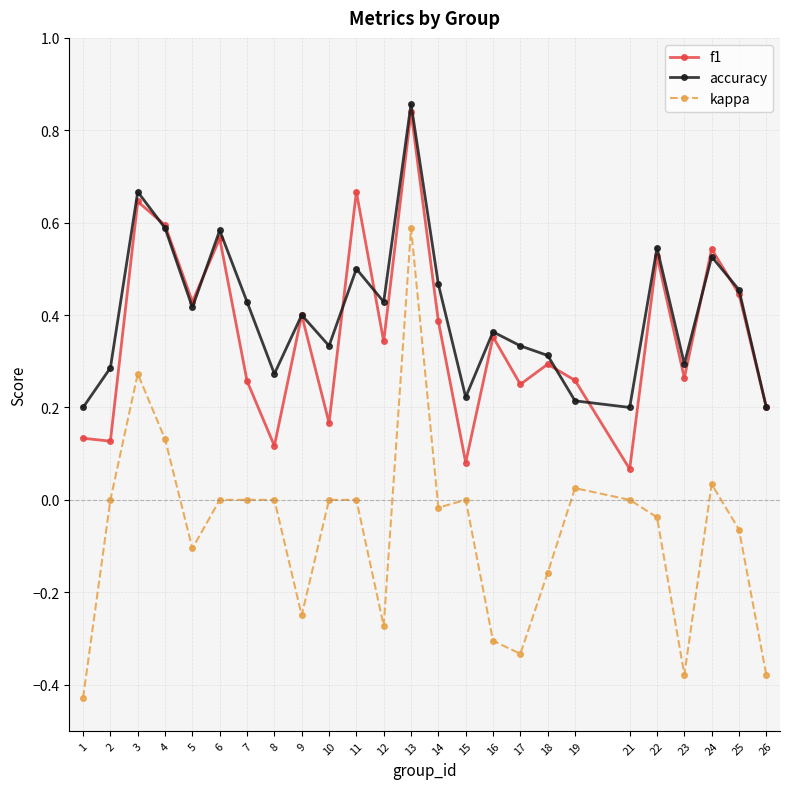

The accuracy series shows 0.3 at 2. True or false?

True